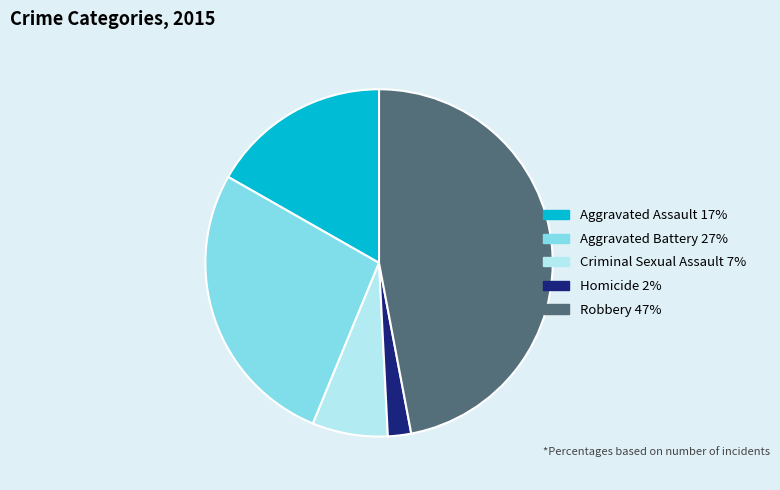

Which has a higher value, Homicide or Aggravated Assault?

Aggravated Assault